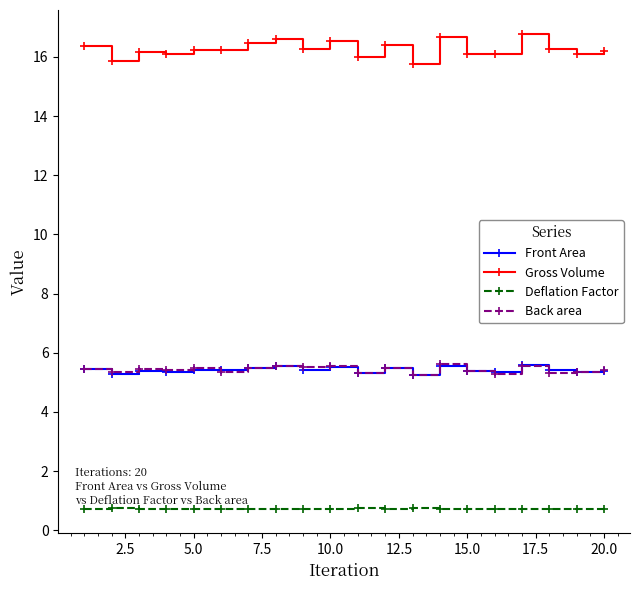

Count the Front Area values in the range 5 to 6.

20